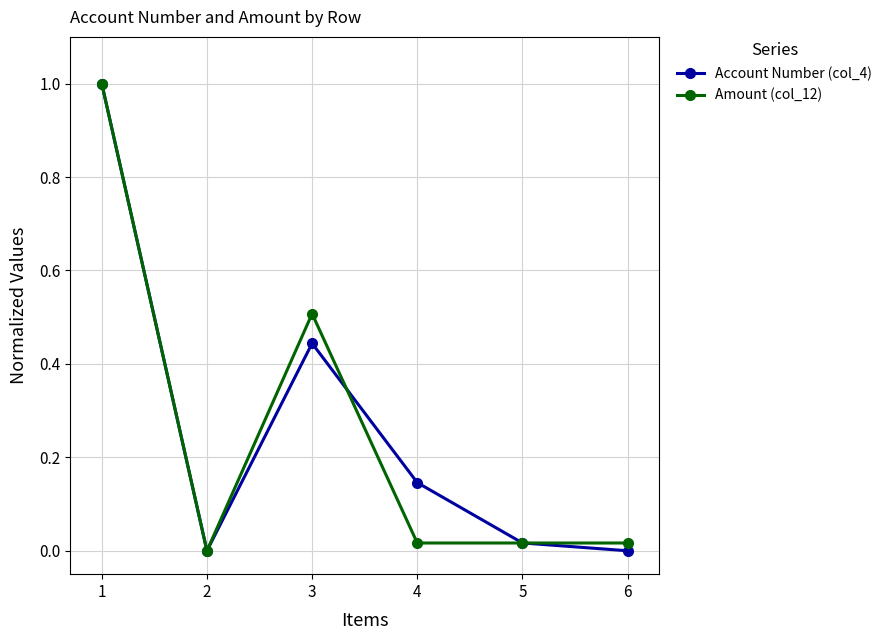

Between 4 and 6, which series saw the biggest shift?

Account Number (col_4)